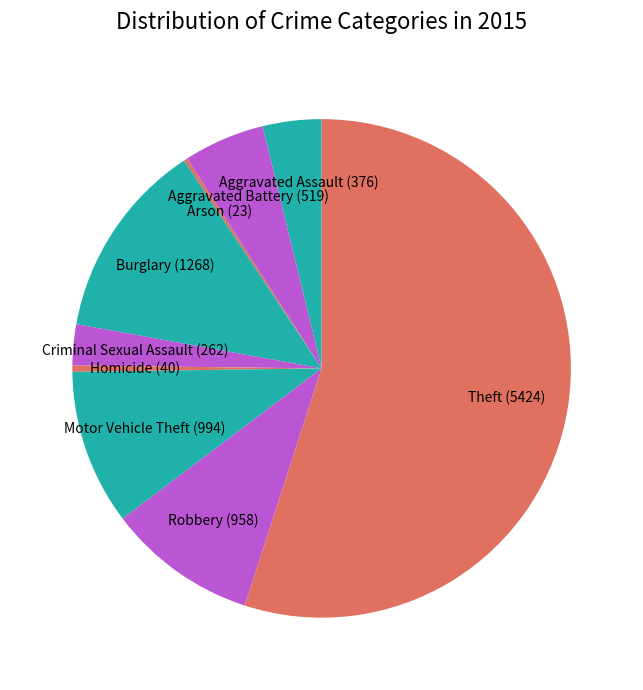

The Aggravated Battery (519) slice represents 5% of the pie. True or false?

True